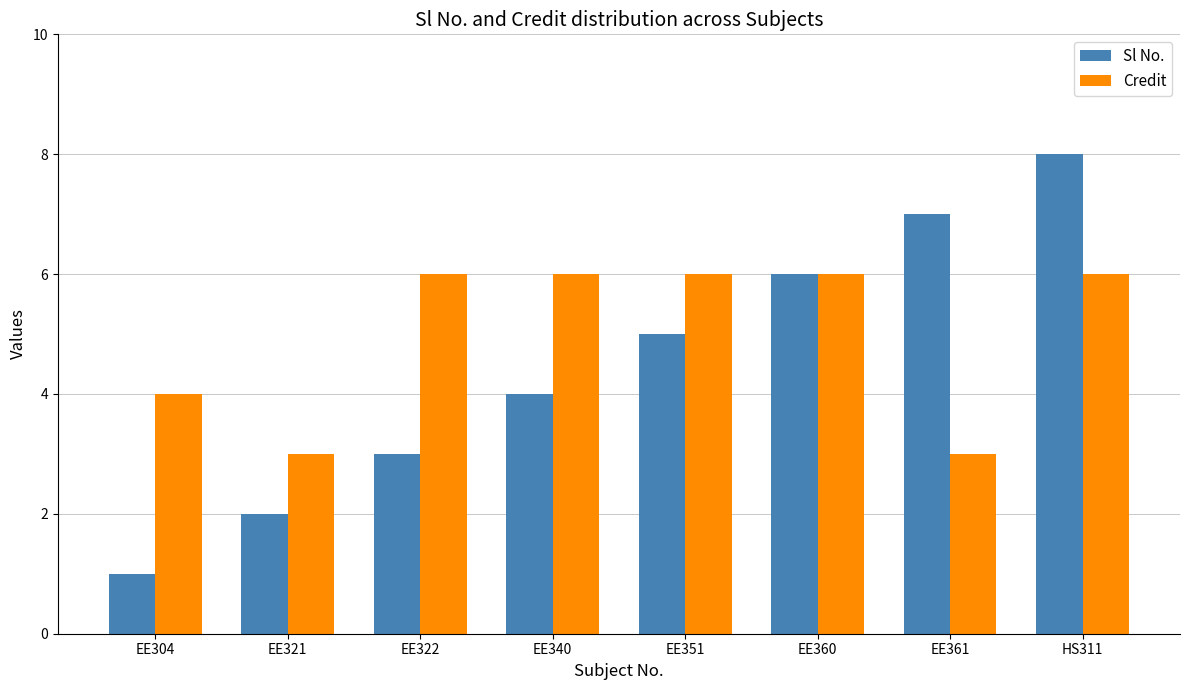

Is the value of Sl No. at EE351 greater than the value of Credit at EE360?

No